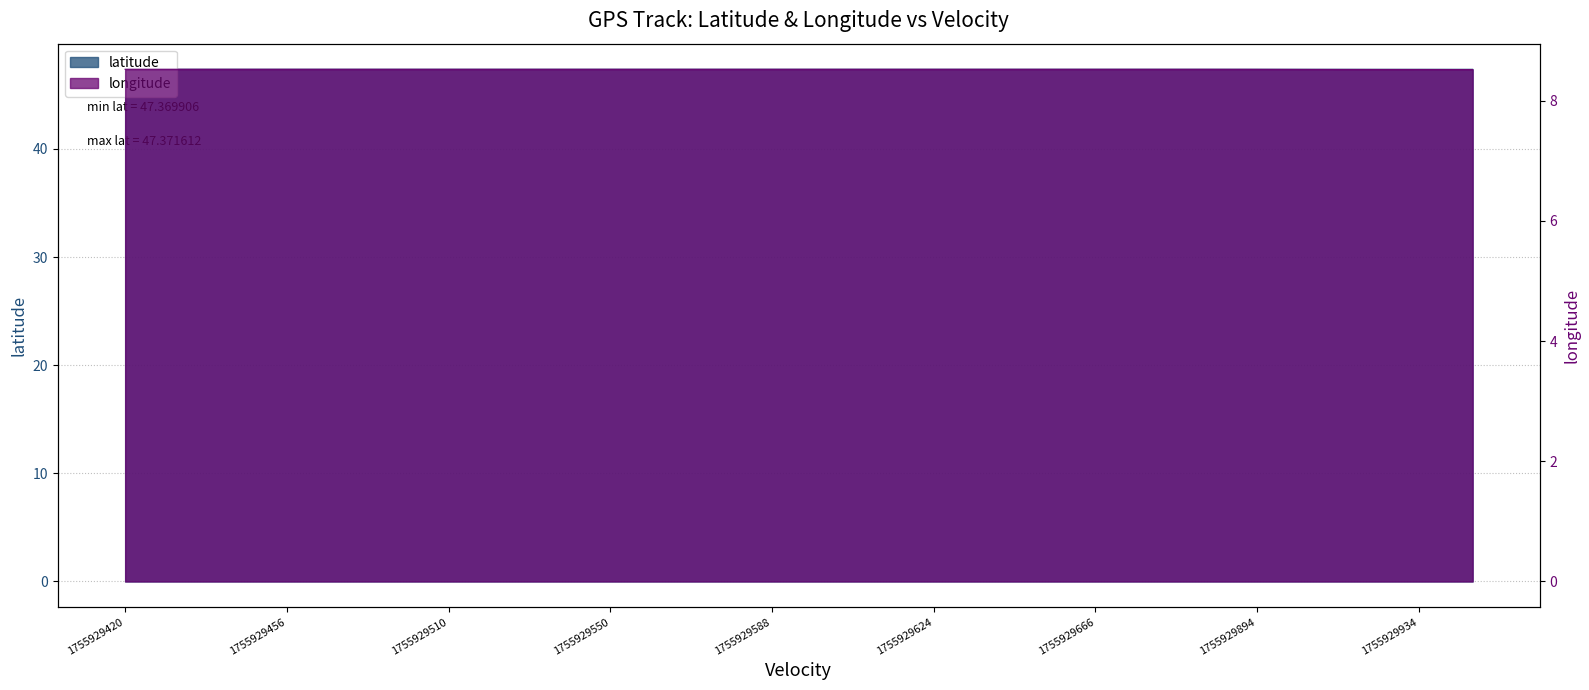

True or false: longitude has a value of 8.5 at 22.

True